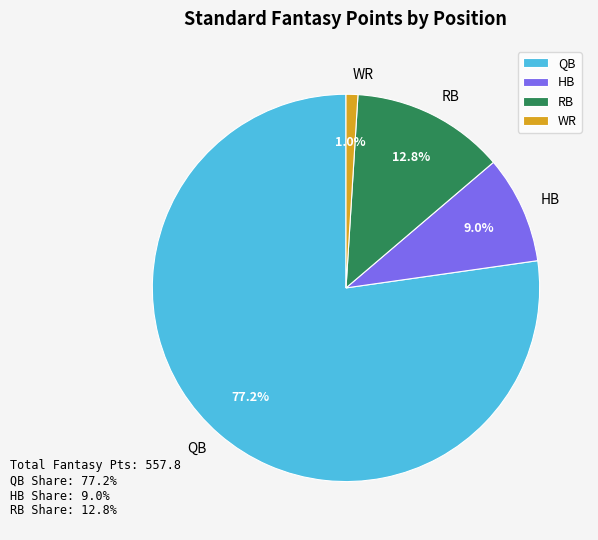

Does RB represent more than half of the total?

No